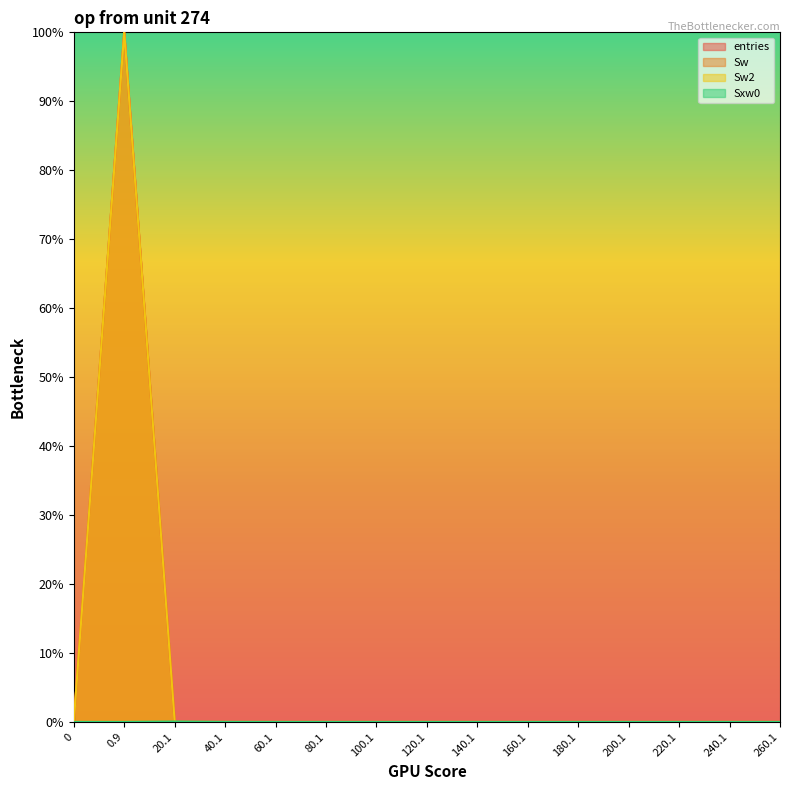

Reading right to left, transcribe all the data shown in this chart.

entries: 0.0	0.0	0.0	0.0	0.0	0.0	0.0	0.0	0.0	0.0	0.0	0.0	0.0	1.0	0.0
Sw: 0.0	0.0	0.0	0.0	0.0	0.0	0.0	0.0	0.0	0.0	0.0	0.0	0.0	1.0	0.0
Sw2: 0.0	0.0	0.0	0.0	0.0	0.0	0.0	0.0	0.0	0.0	0.0	0.0	0.0	1.0	0.0
Sxw0: 0.0	0.0	0.0	0.0	0.0	0.0	0.0	0.0	0.0	0.0	0.0	0.0	0.0	0.0	0.0